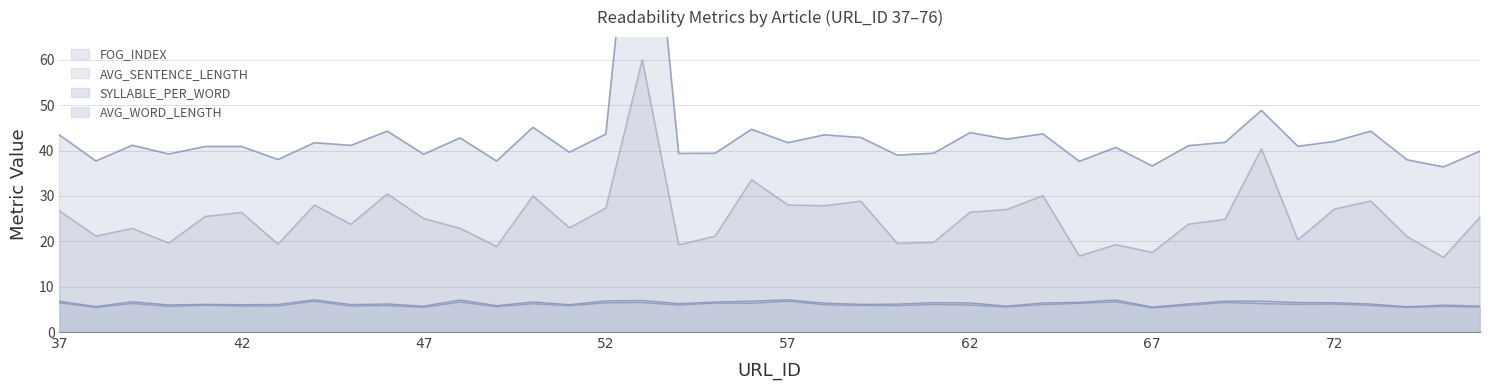

What is the difference between the second highest and minimum values in the AVG_WORD_LENGTH series?

1.5